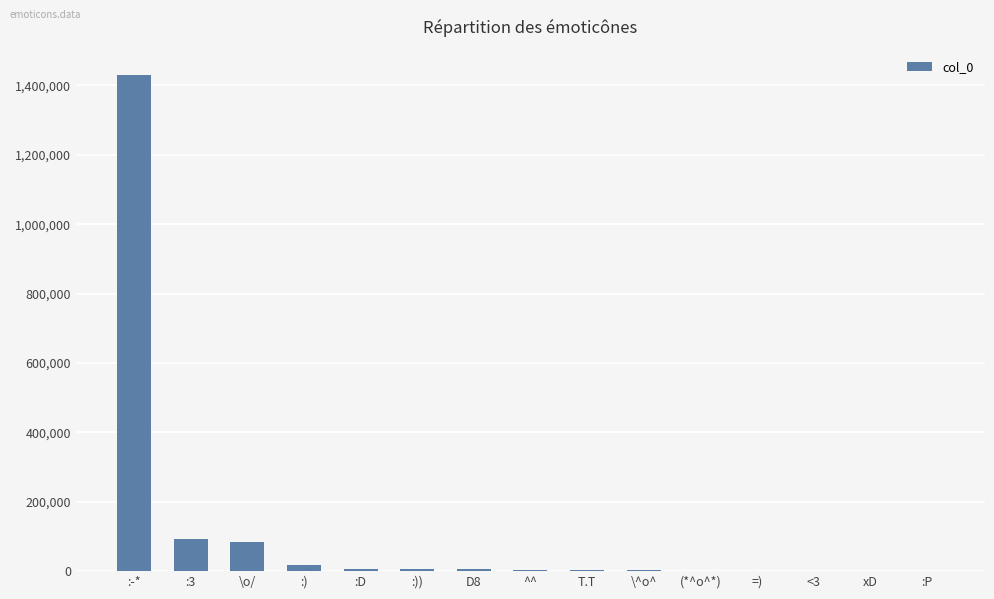

Is it true that the value at :3 is 91723?

True